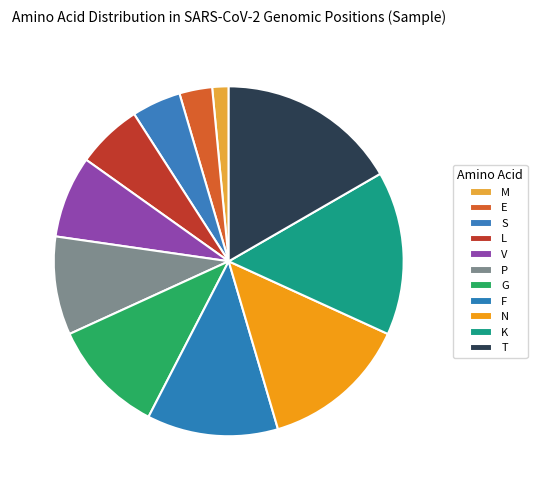

How much of the chart is everything except P?

90.9%